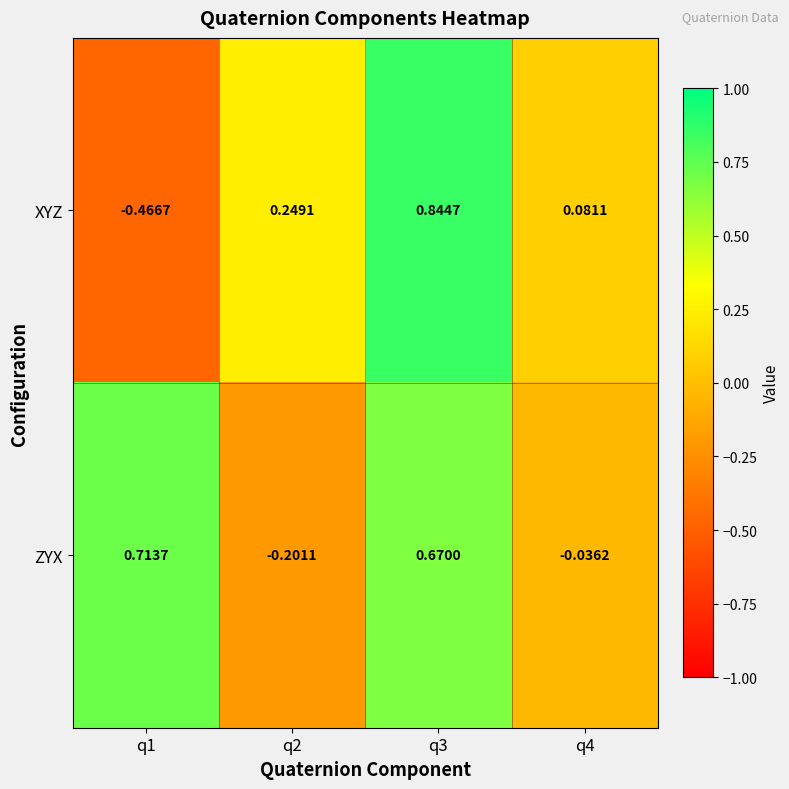

List the series in order of their peak value, lowest first.

ZYX, XYZ